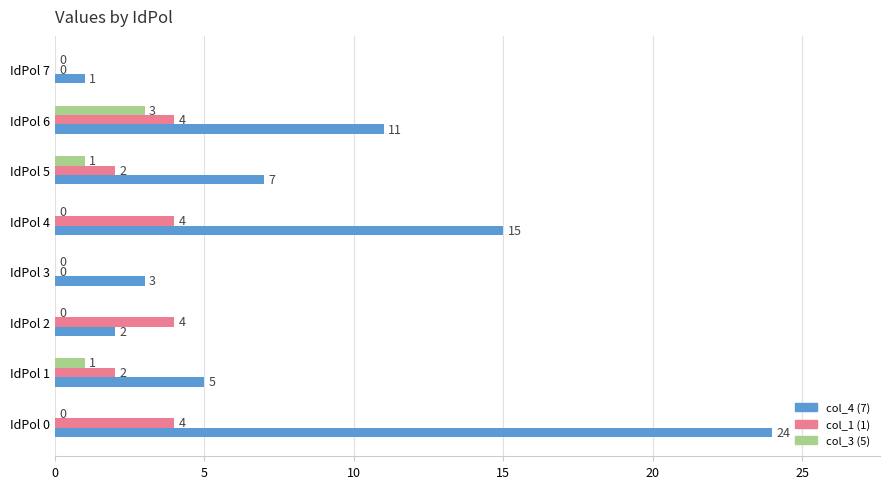

What is the sum of all col_4 (7) values?

68